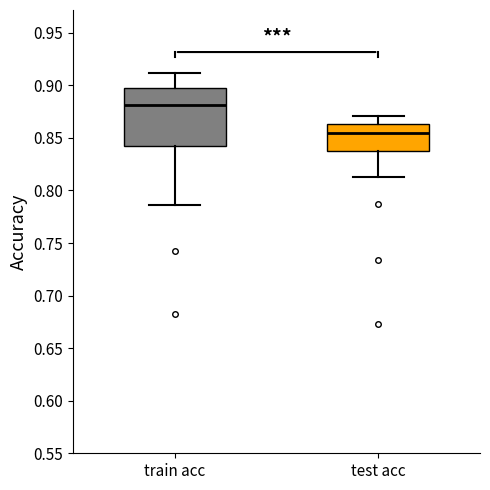

Which box is the tallest, from its lower edge to its upper edge?

train acc